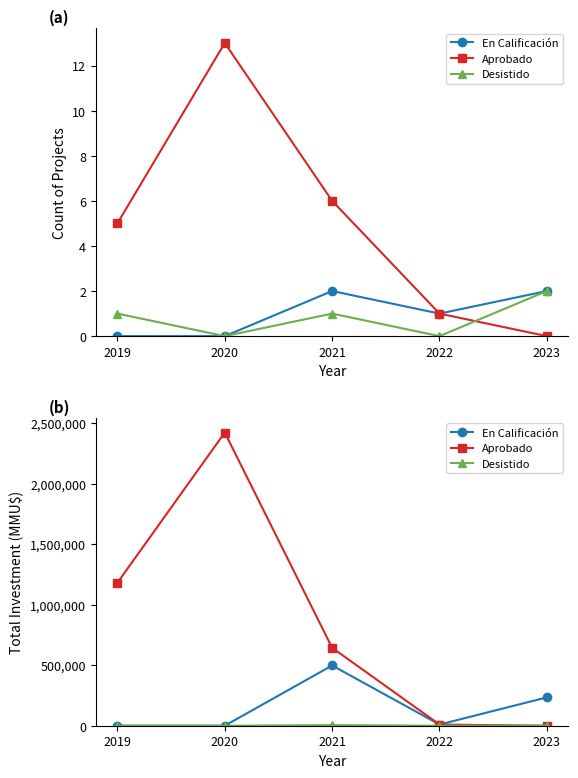

How many lines are shown in the chart?

3